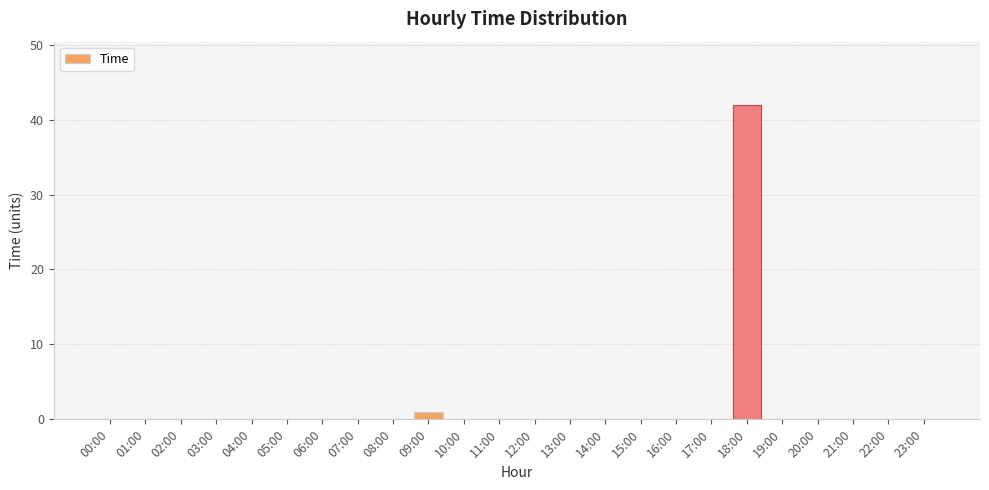

What is the greatest value displayed?

42